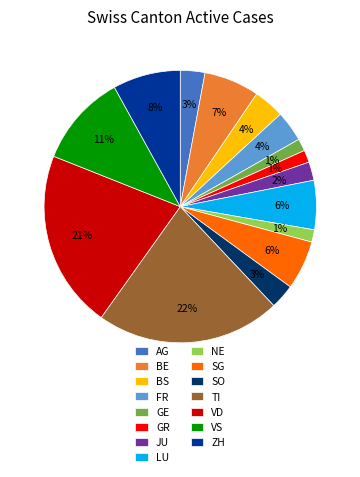

Which has a higher value, BS or VD?

VD